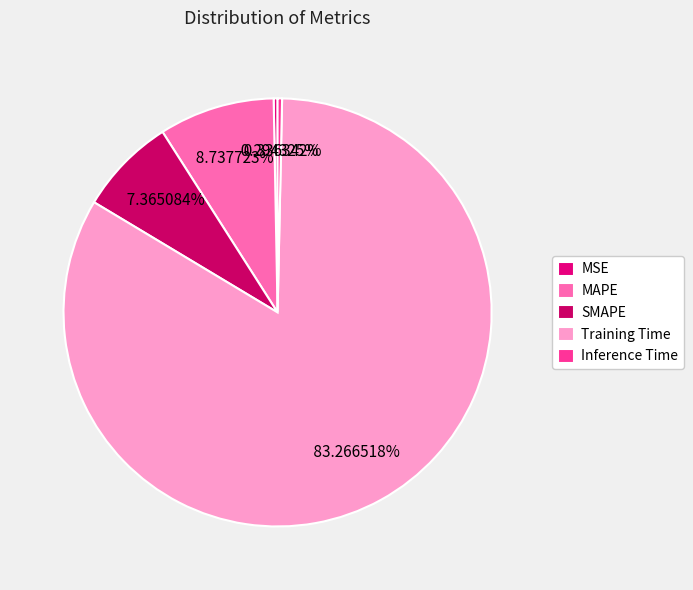

Count the number of slices in the pie.

5